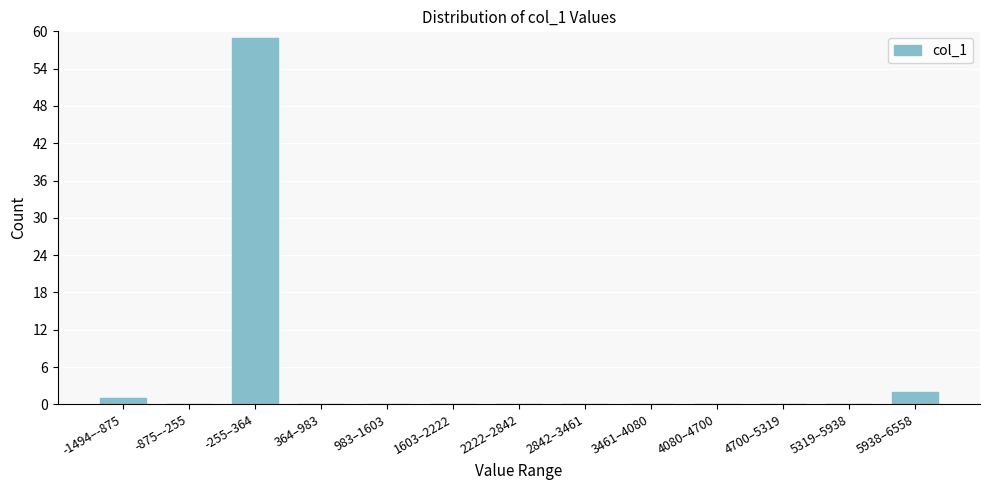

Reading left to right, extract all data points from this chart.

-1494–-875=1	-875–-255=0	-255–364=59	364–983=0	983–1603=0	1603–2222=0	2222–2842=0	2842–3461=0	3461–4080=0	4080–4700=0	4700–5319=0	5319–5938=0	5938–6558=2